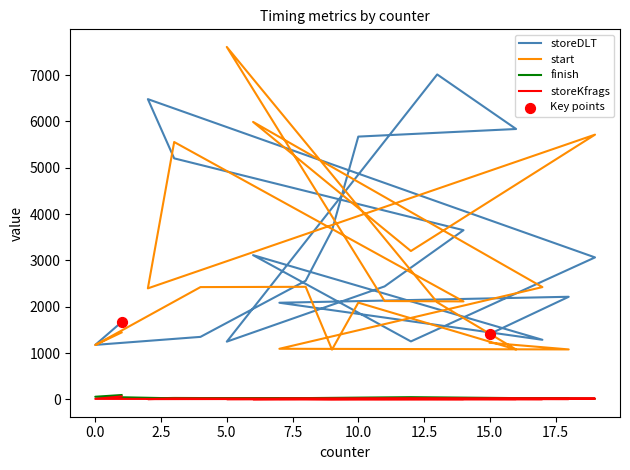

What are all the series names shown in the legend?

storeDLT, start, finish, storeKfrags